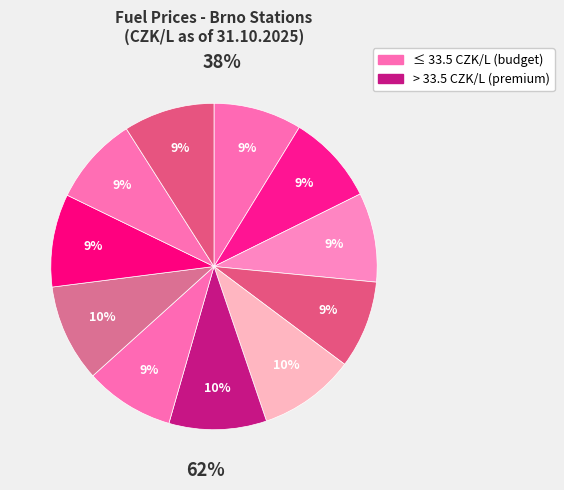

Does OMV IKEA account for over 50% of the chart?

No